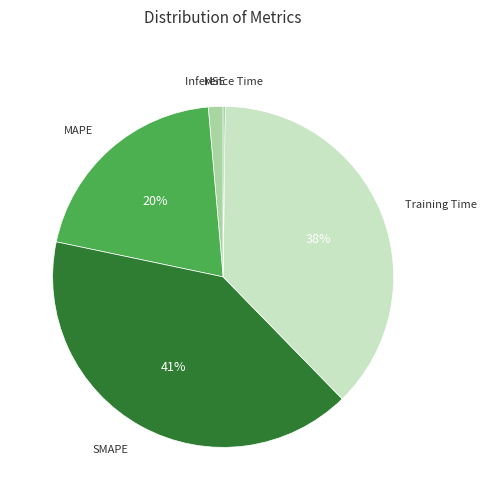

True or false: SMAPE accounts for 41% of the total.

True